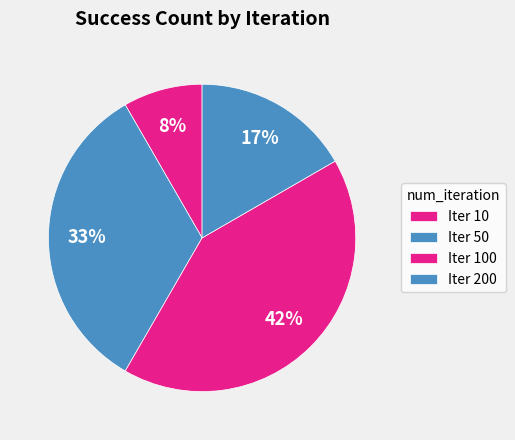

Rank the categories by value from lowest to highest.

10, 200, 50, 100